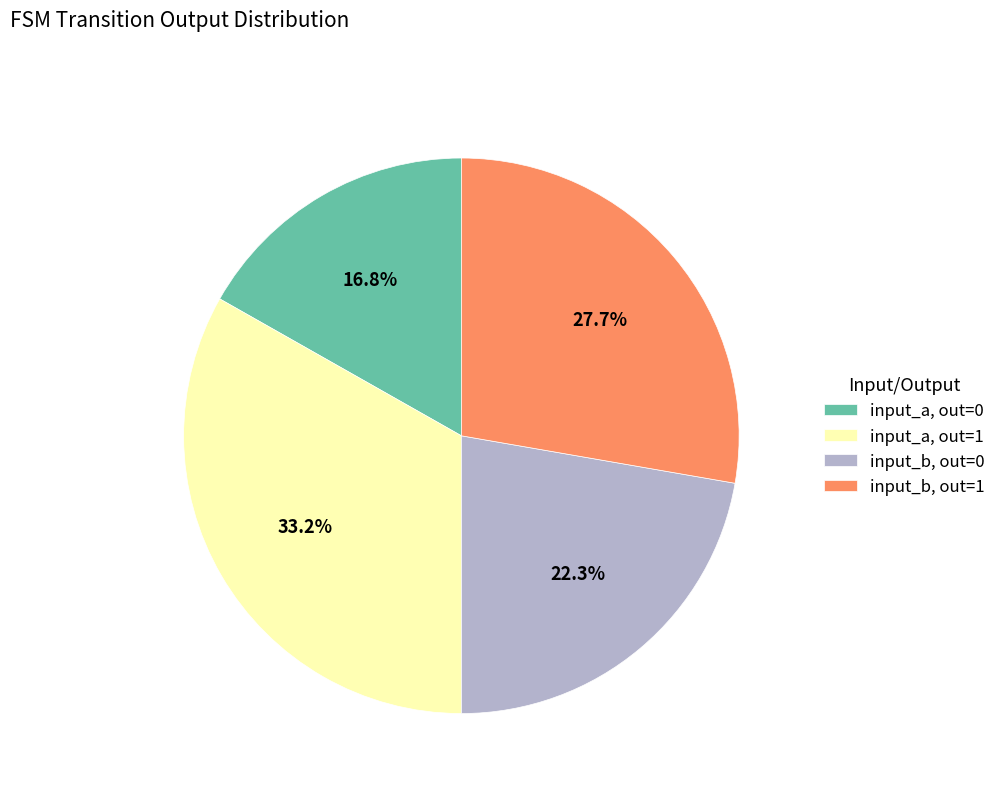

Which category has the biggest portion of the pie?

input_a, out=1